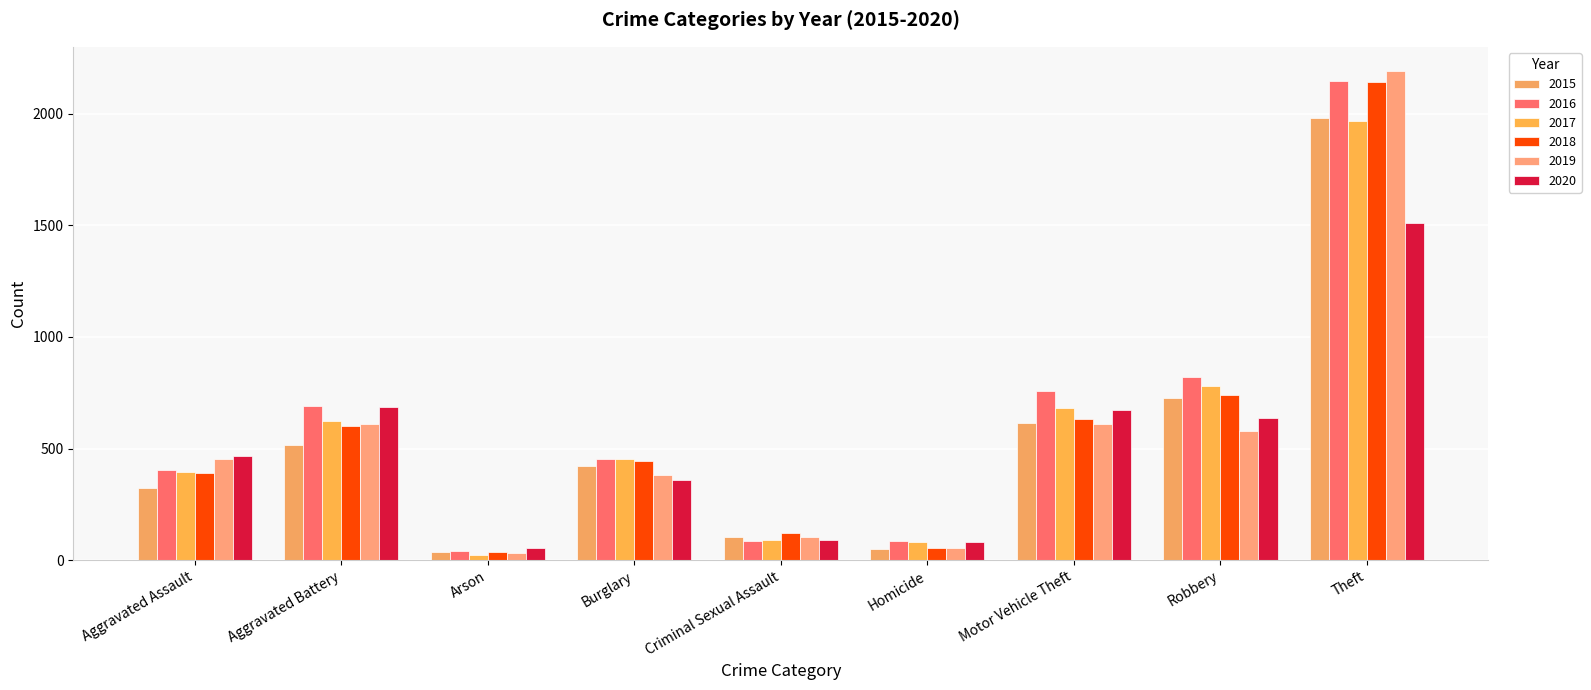

What is the label of the 2nd bar from the right?

Robbery